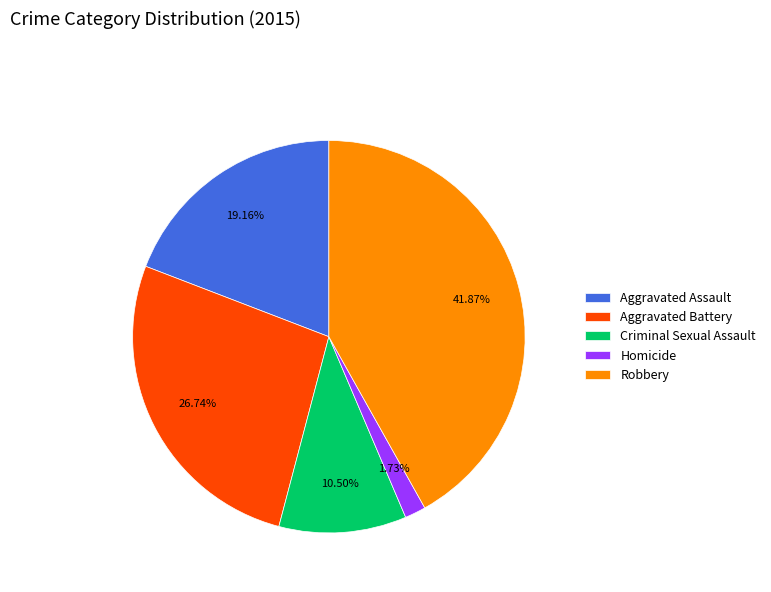

How many segments does this pie chart have?

5